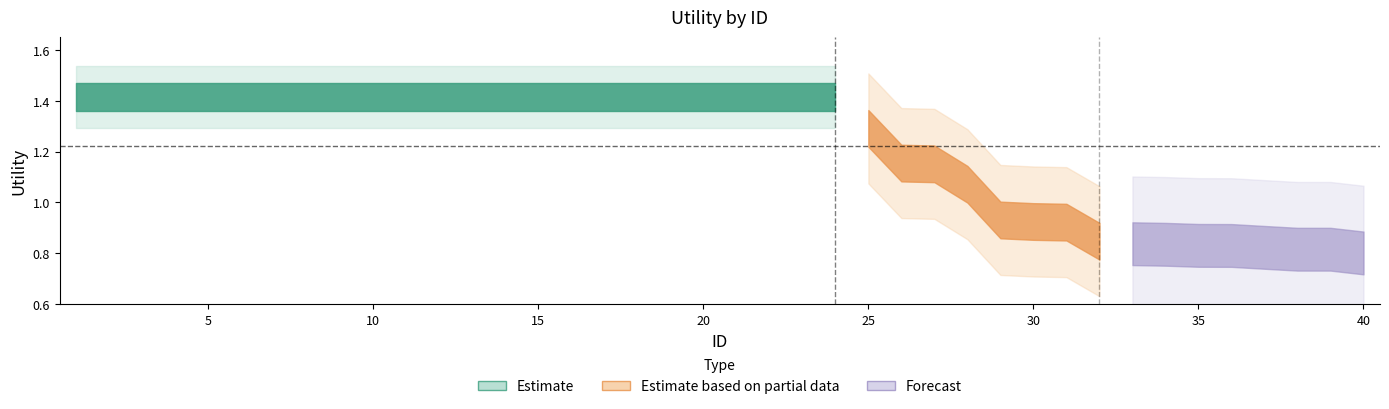

The value at 1 is 2.5. True or false?

False